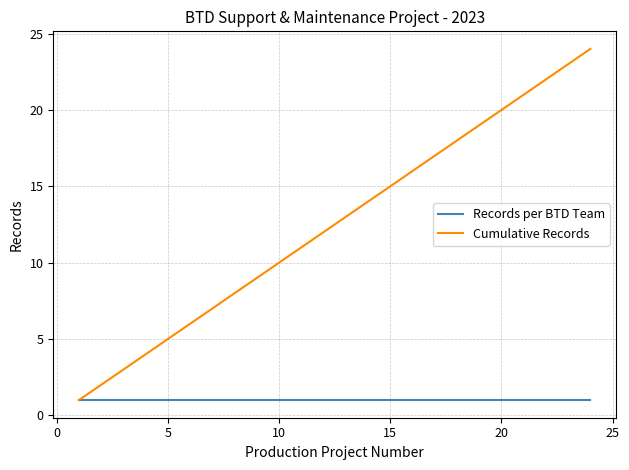

Which series has the largest total across all categories?

Cumulative Records